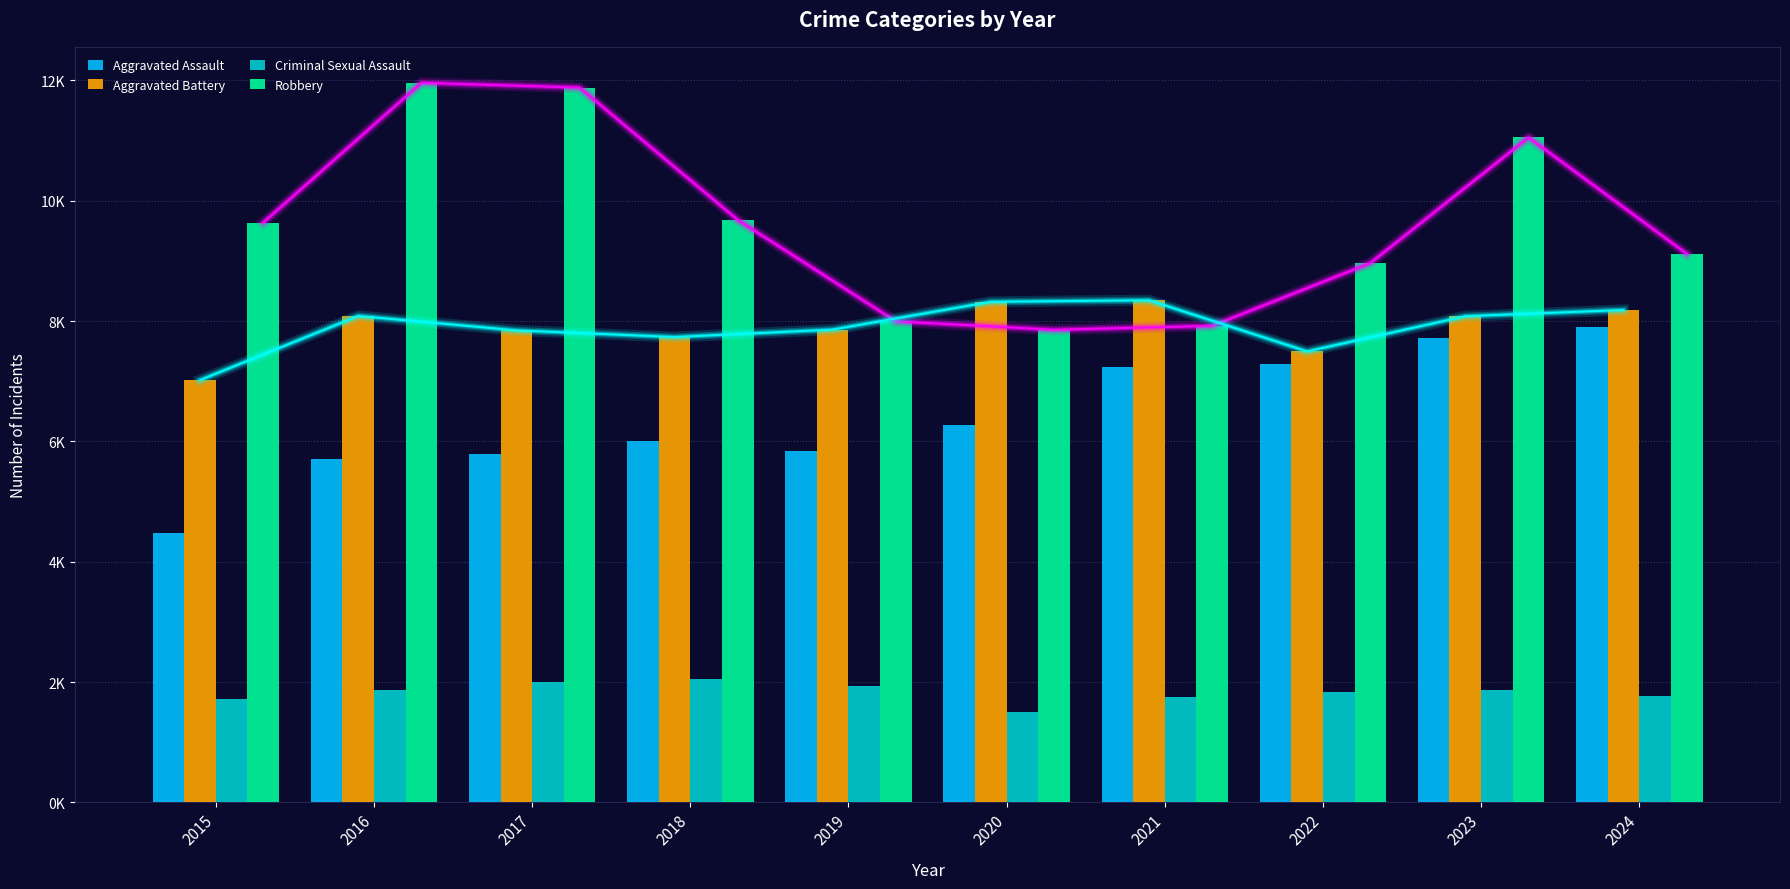

Which has a higher value, 2022 or 2016?

2022